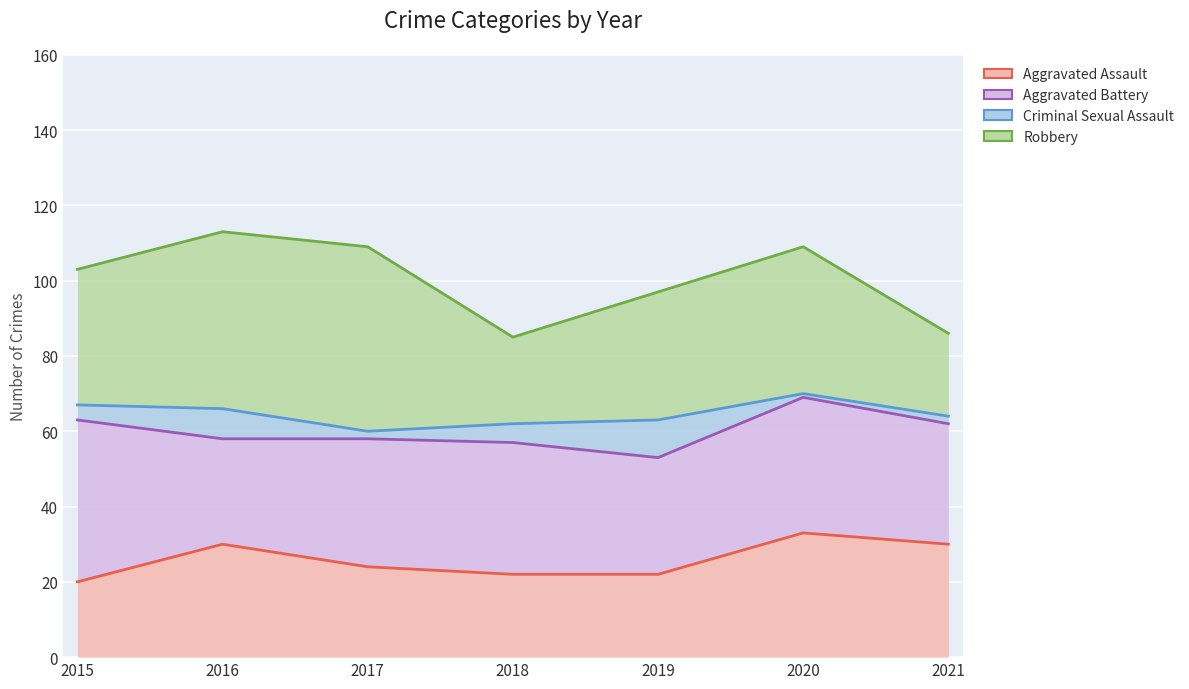

At how many categories does at least one series exceed 47?

1